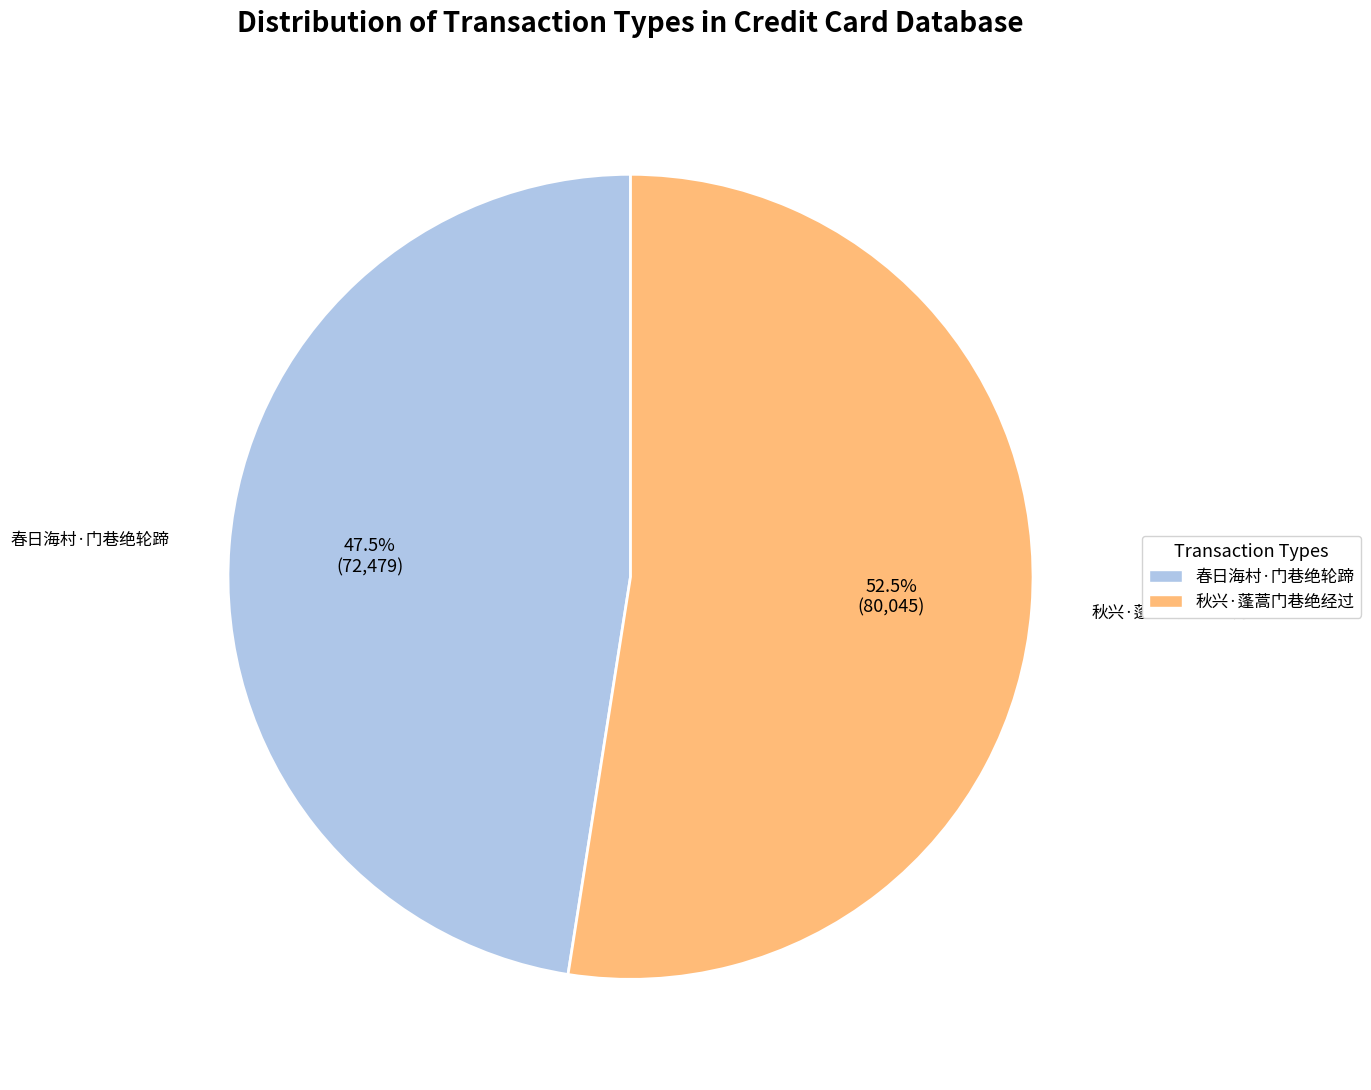

What is the total percentage of 秋兴·蓬蒿门巷绝经过 and 春日海村·门巷绝轮蹄?

100.0%